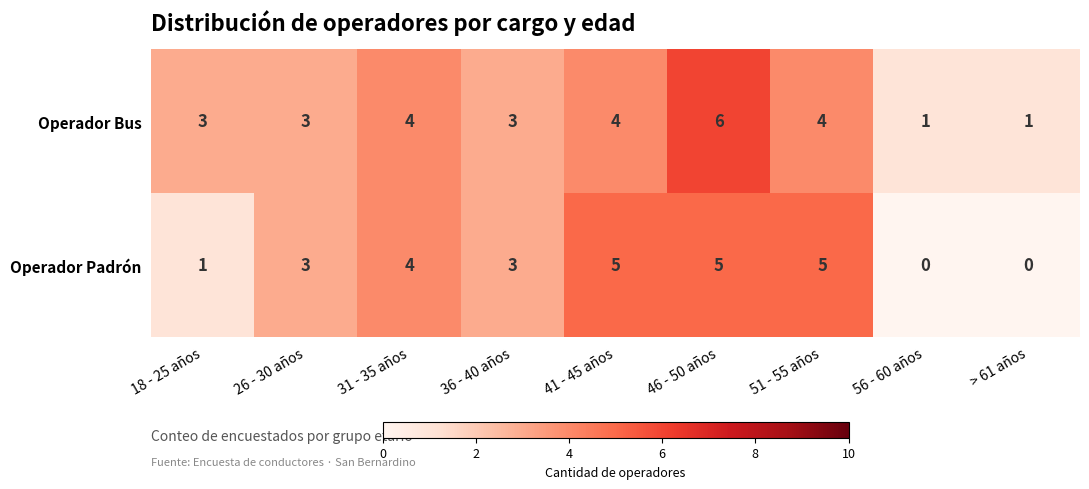

Reading right to left, list all the values displayed in this chart.

Operador Bus: > 61 años=1	56 - 60 años=1	51 - 55 años=4	46 - 50 años=6	41 - 45 años=4	36 - 40 años=3	31 - 35 años=4	26 - 30 años=3	18 - 25 años=3
Operador Padrón: > 61 años=0	56 - 60 años=0	51 - 55 años=5	46 - 50 años=5	41 - 45 años=5	36 - 40 años=3	31 - 35 años=4	26 - 30 años=3	18 - 25 años=1